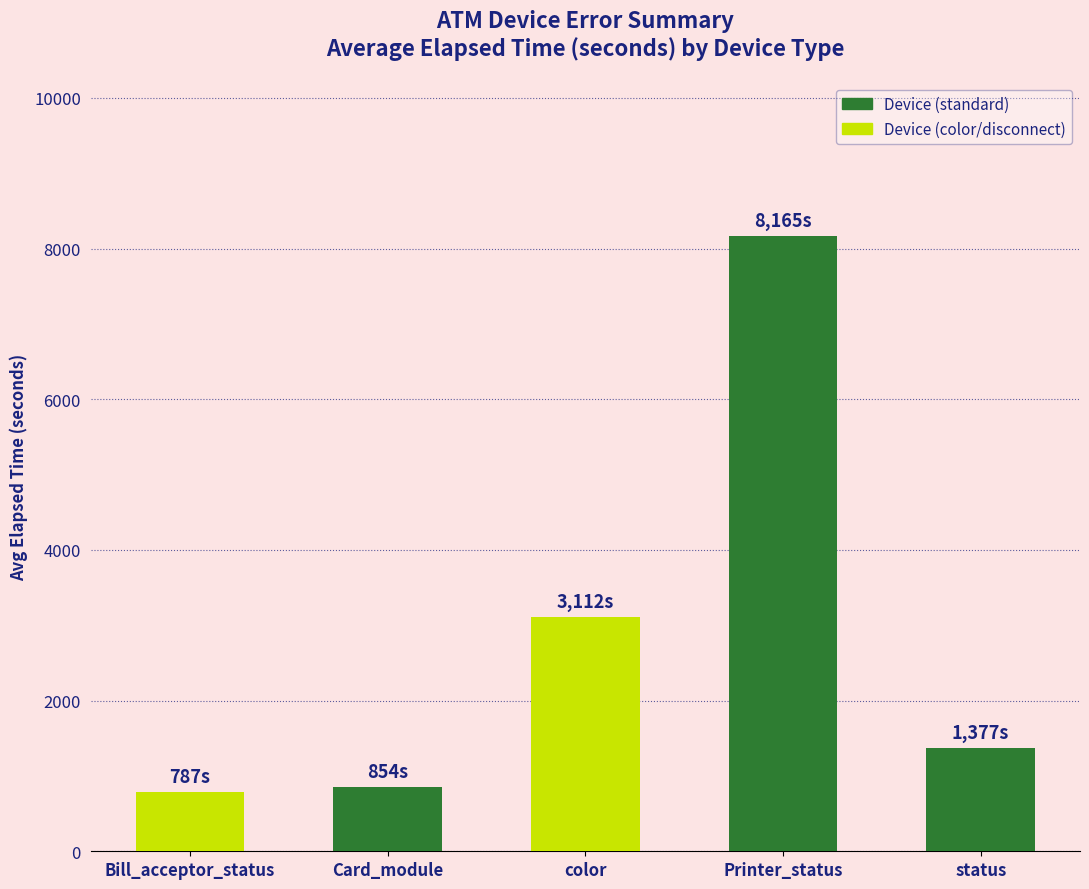

What is the greatest value displayed?

8165